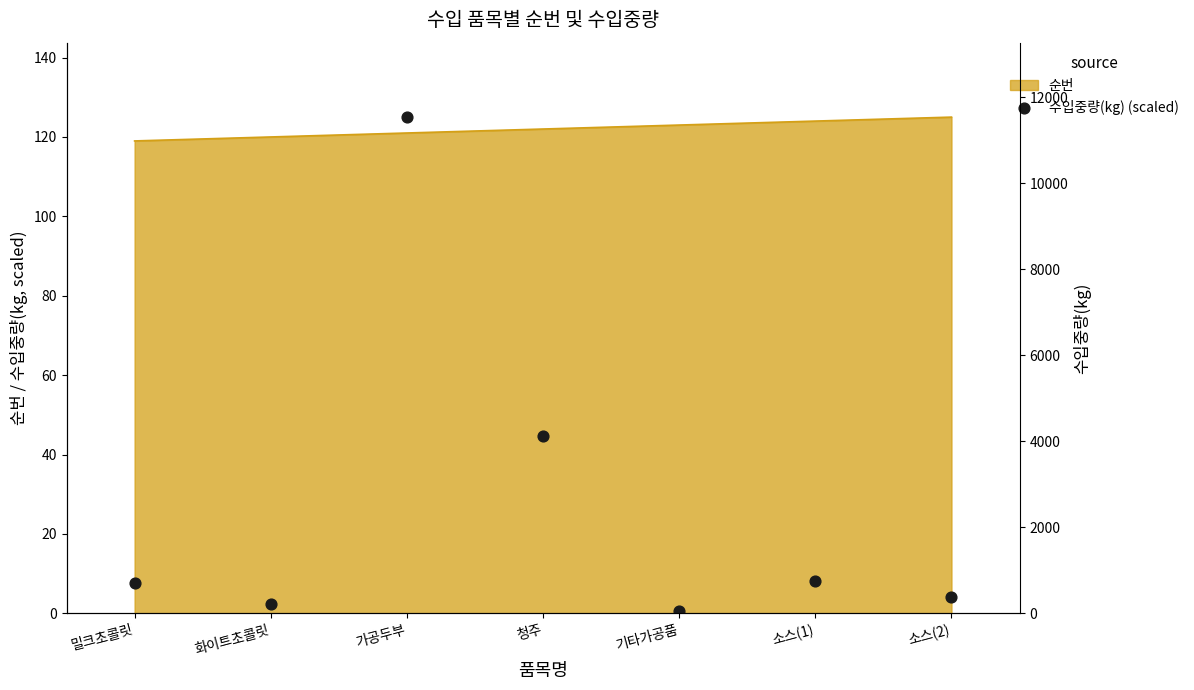

Is the value of 수입중량(kg) at 기타가공품 greater than the value of 수입중량(kg) (scaled) at 가공두부?

No